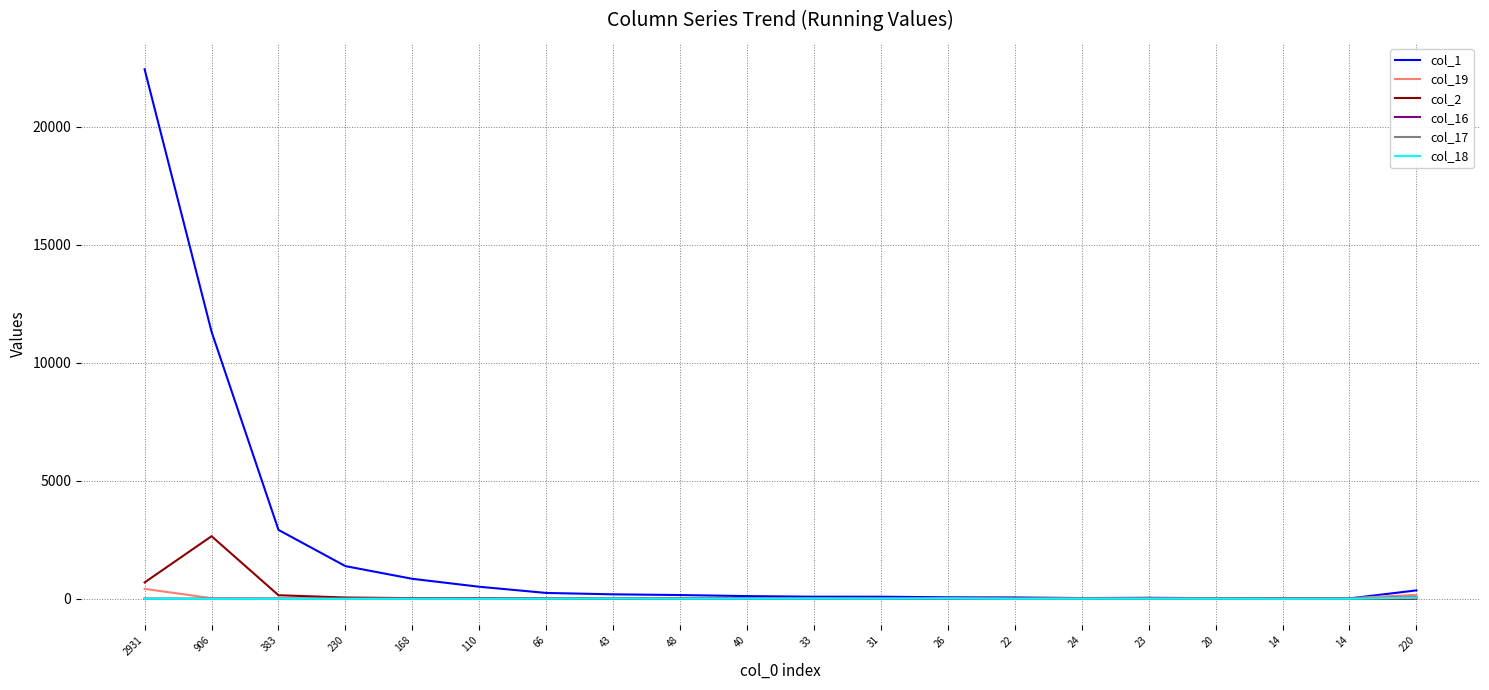

At how many categories does at least one series exceed 1834?

3